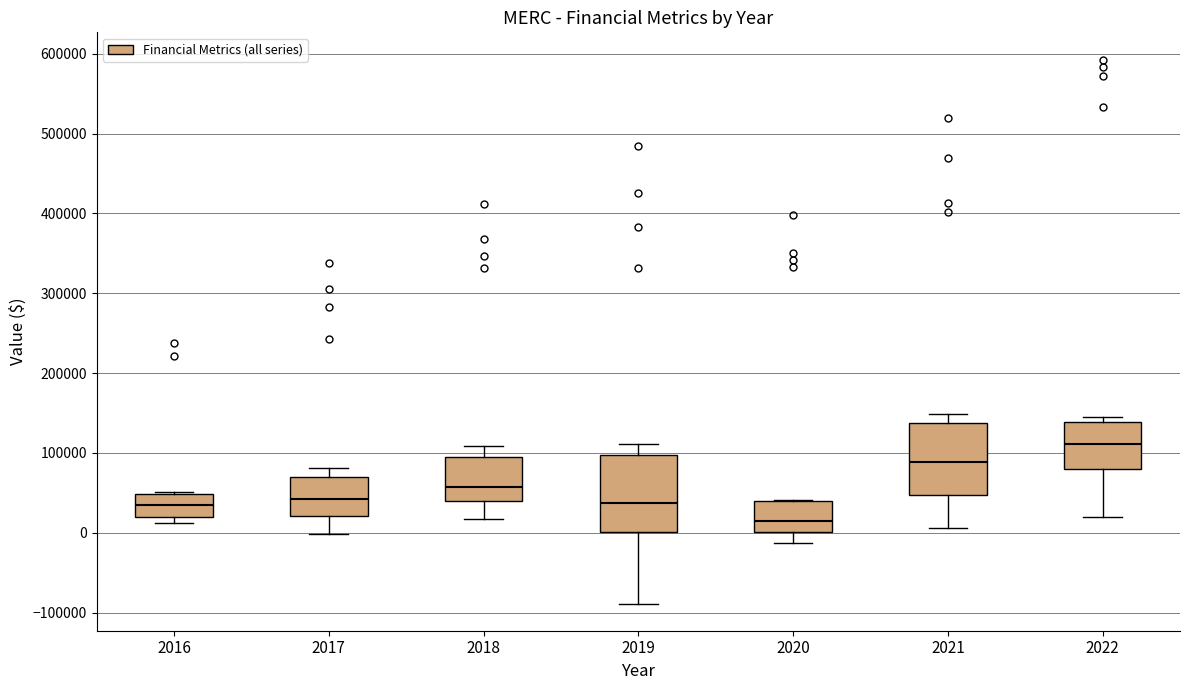

Reading left to right, read every box against the y-axis: the position of its median line, the range the box covers, and the ends of its whiskers. The values are not printed on the chart, so give them approximately, as read against the axis.

2016: median 30000, box 20000 to 50000, whiskers 10000 to 50000
2017: median 40000, box 20000 to 70000, whiskers 0 to 80000
2018: median 60000, box 40000 to 90000, whiskers 20000 to 110000
2019: median 40000, box 0 to 100000, whiskers -90000 to 110000
2020: median 10000, box 0 to 40000, whiskers -10000 to 40000
2021: median 90000, box 50000 to 140000, whiskers 10000 to 150000
2022: median 110000, box 80000 to 140000, whiskers 20000 to 140000 (just above the box's upper edge)